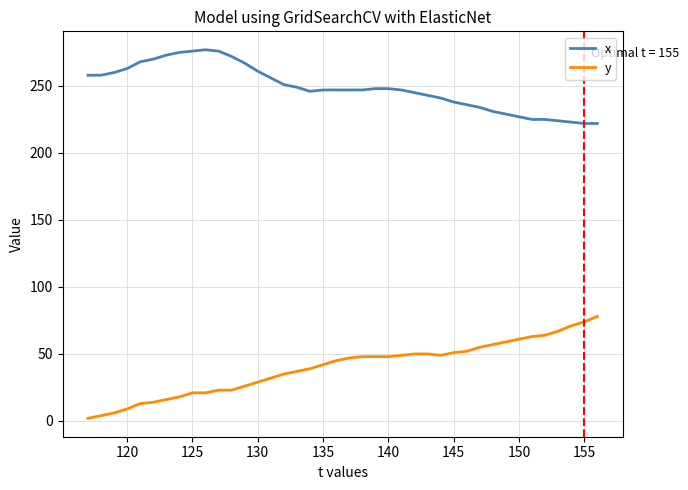

What is the maximum value shown in the chart?

277